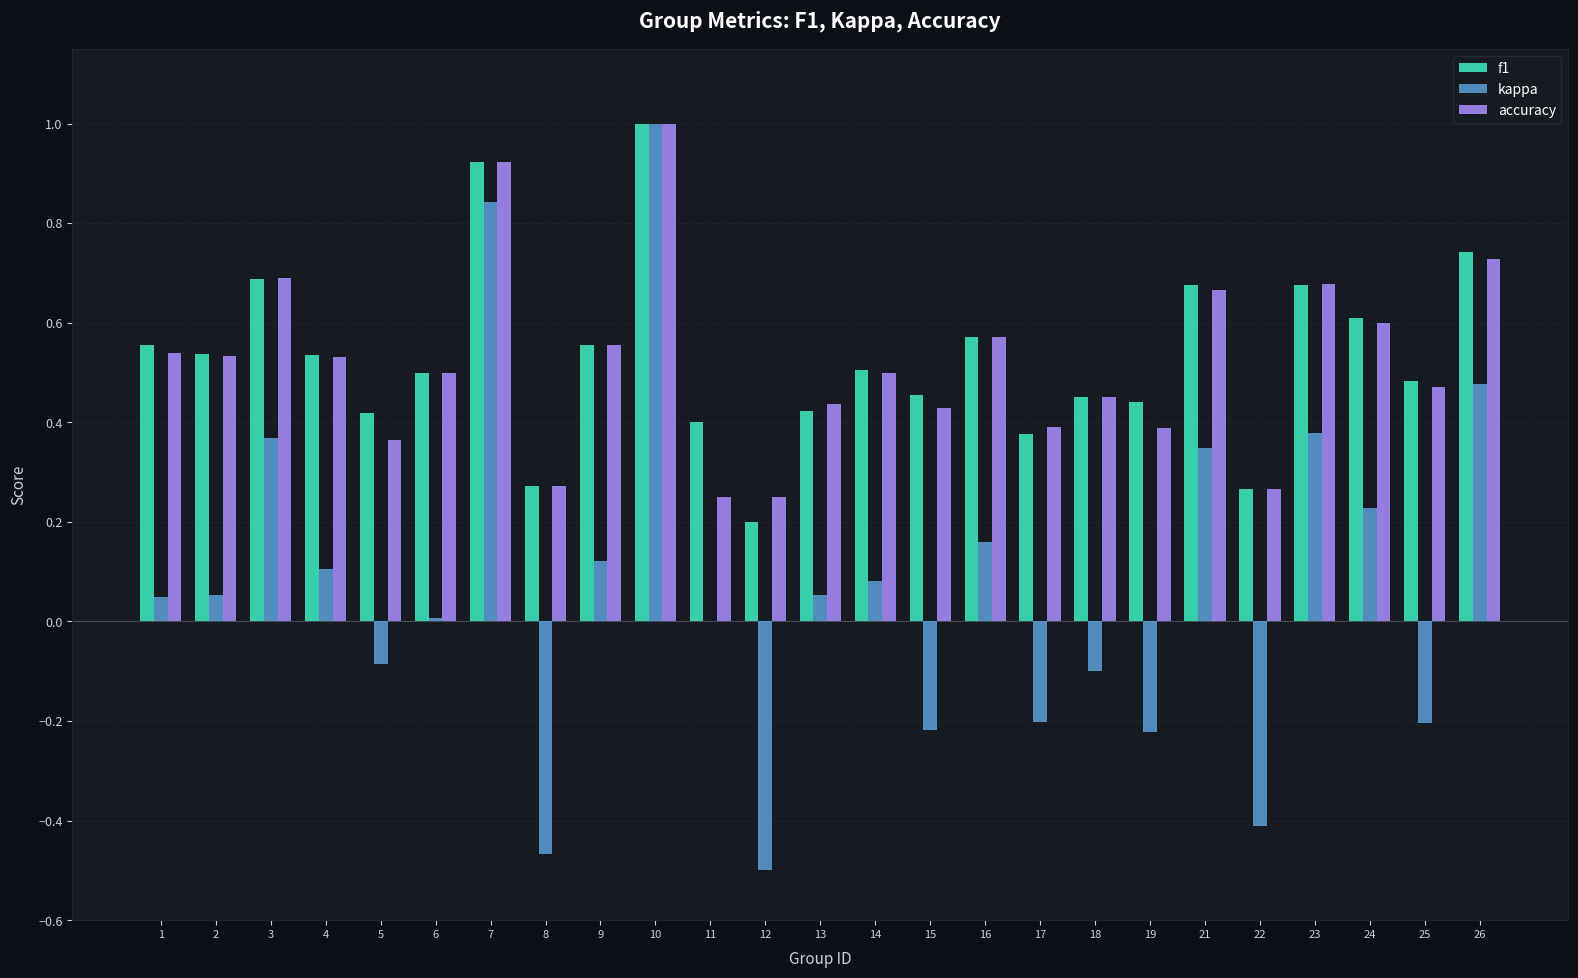

True or false: kappa has a value of 0.0 at 1.

True